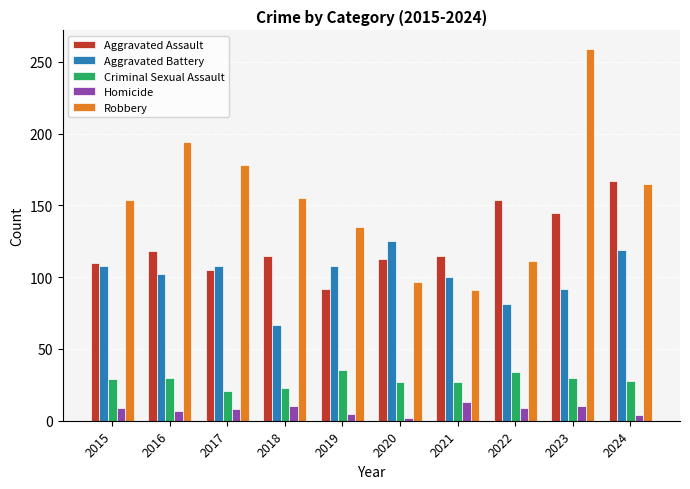

What is the sum of all Robbery values?

1539